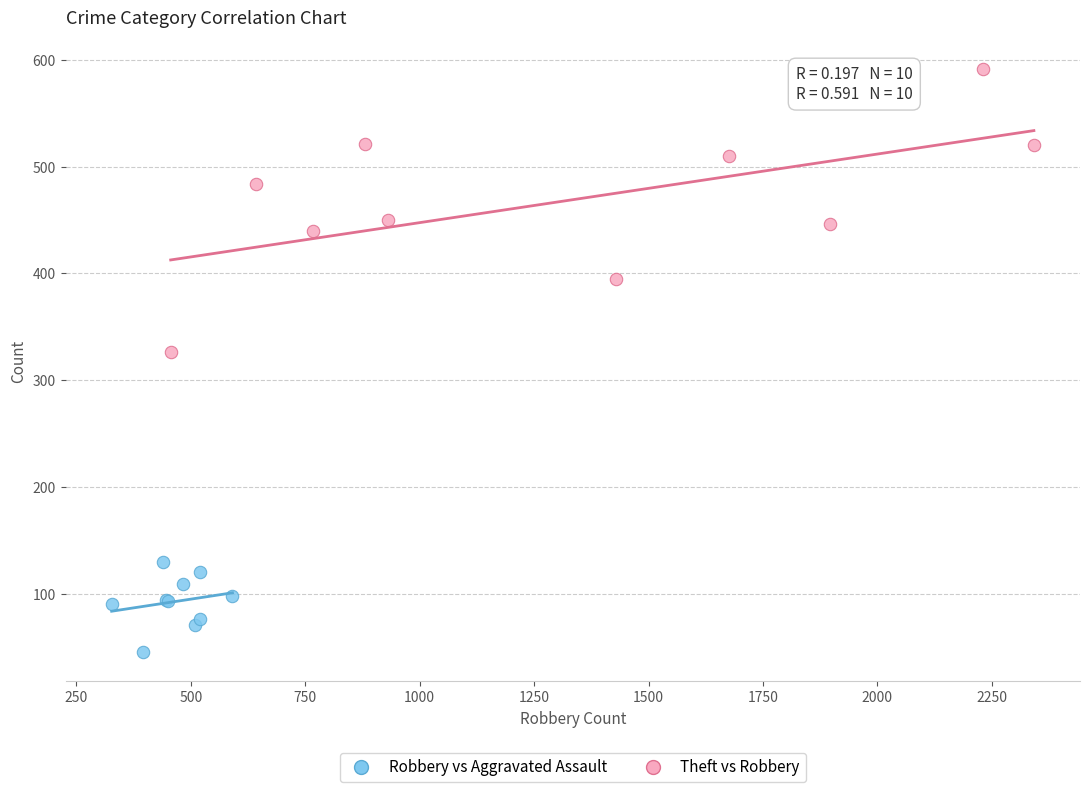

Which series contains the highest Y value?

Theft vs Robbery